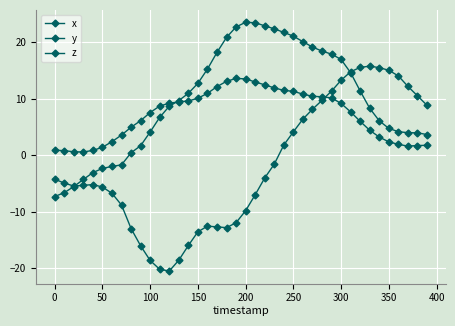

How many values in x are above zero?

16